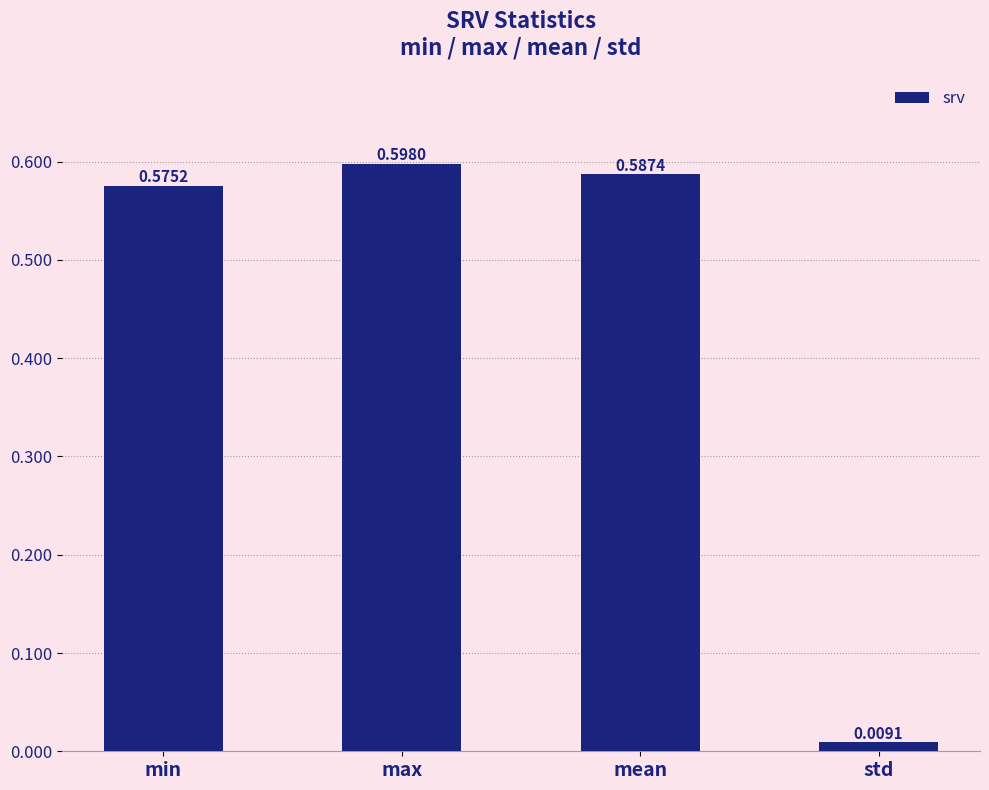

What is the label of the 1st bar from the left?

min